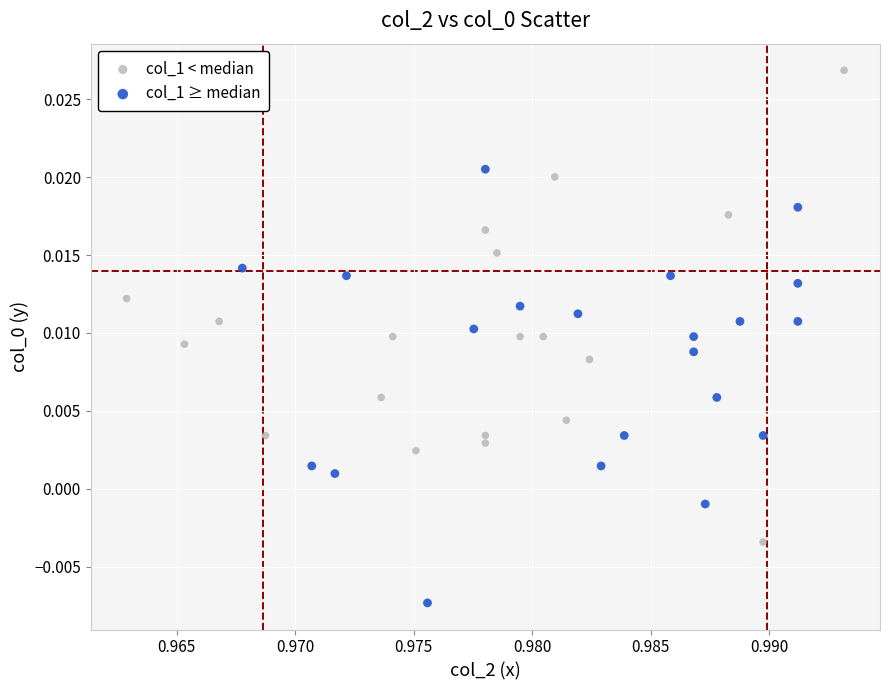

Which series contains the highest Y value?

col_1 < median